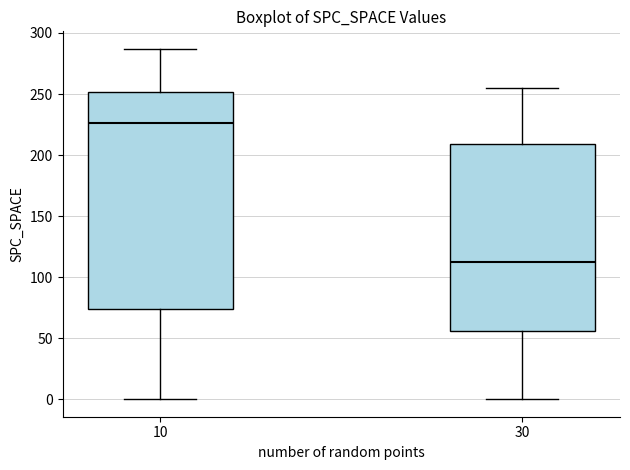

Which box's median line is the lowest?

30